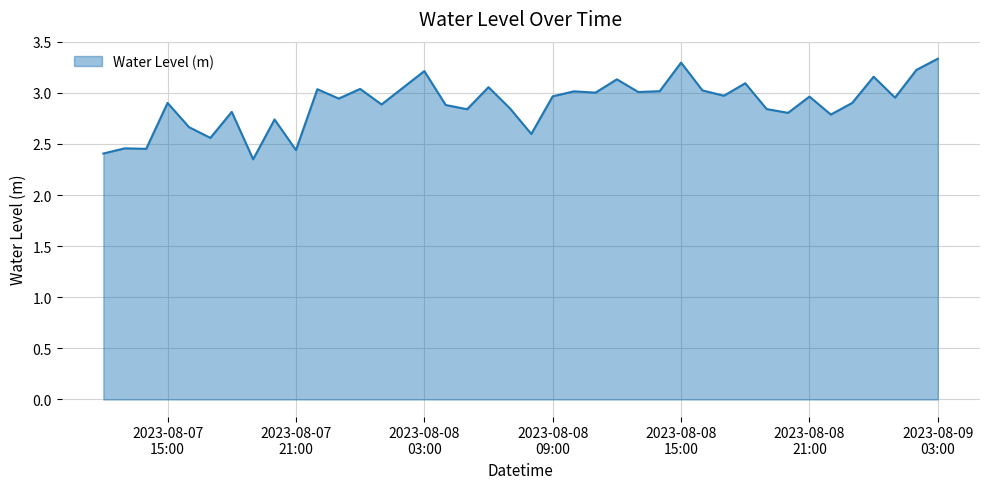

What is the difference between the maximum and minimum values?

1.0